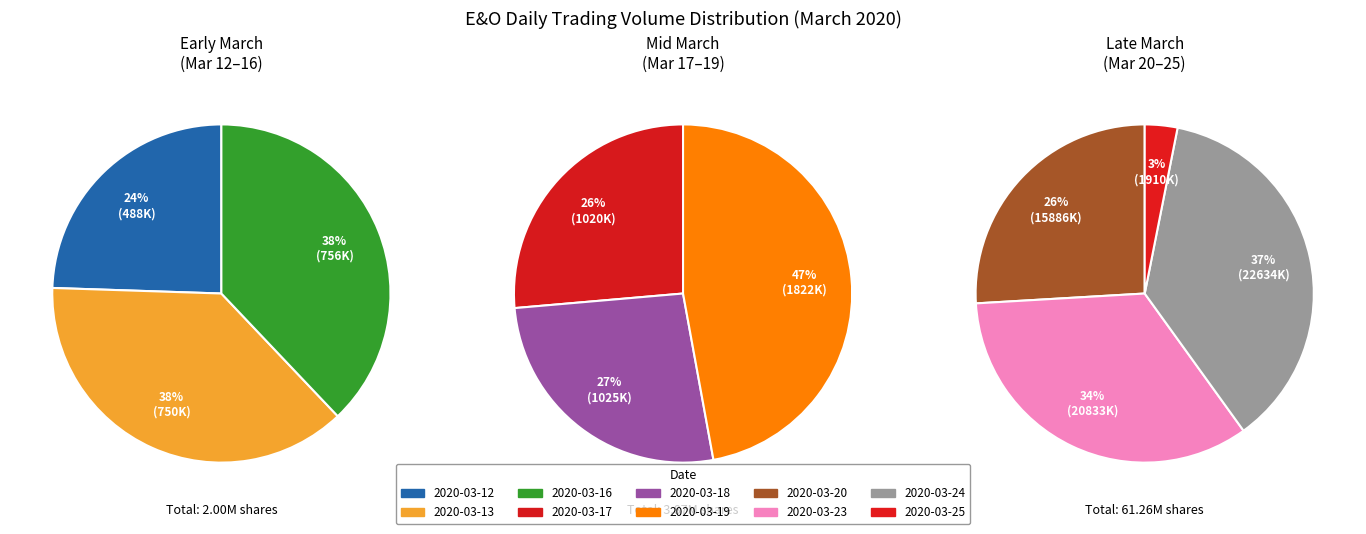

Is it true that 2020-03-25 is 10% of the pie?

False